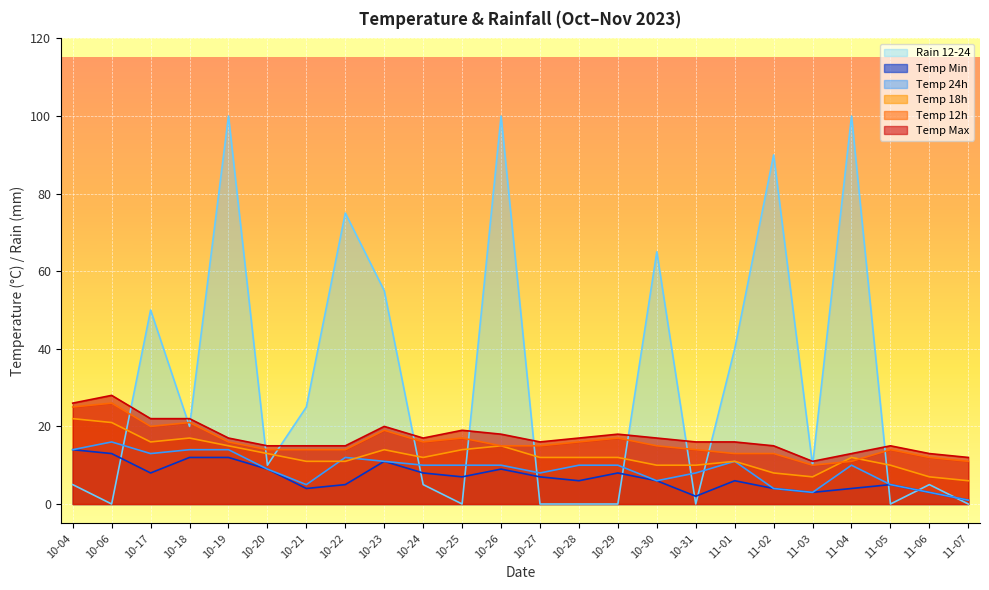

Which has a higher value, 11-02 or 11-03?

11-02